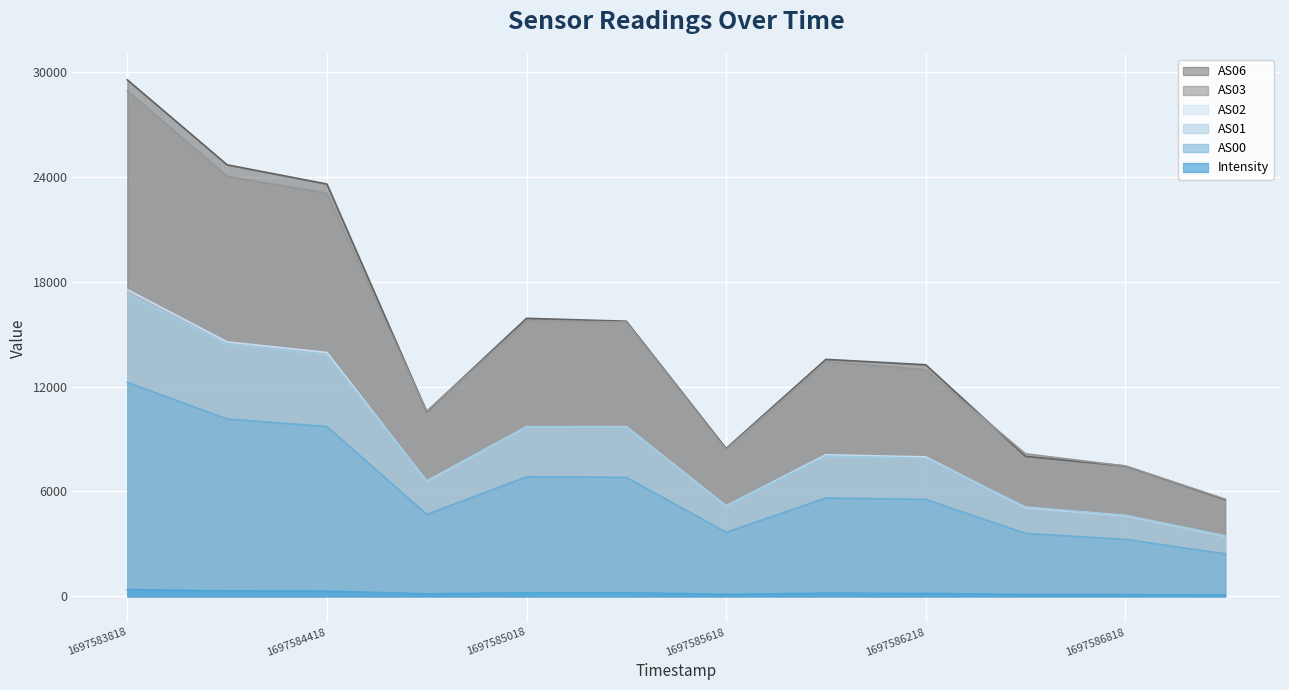

What is the total value across all series at 1697584118?

88163.5